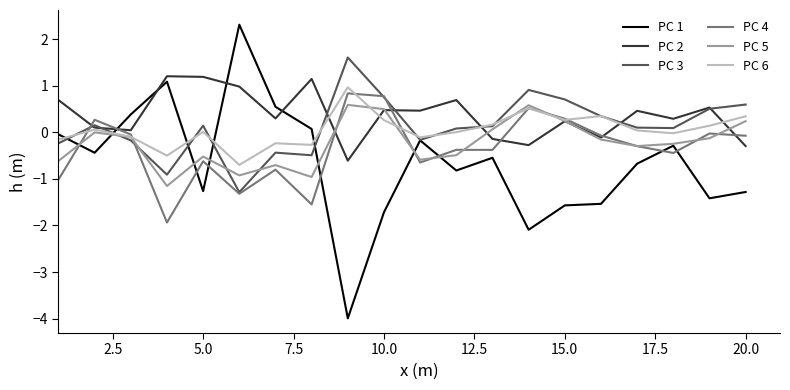

Which series has the widest spread of values?

PC 1